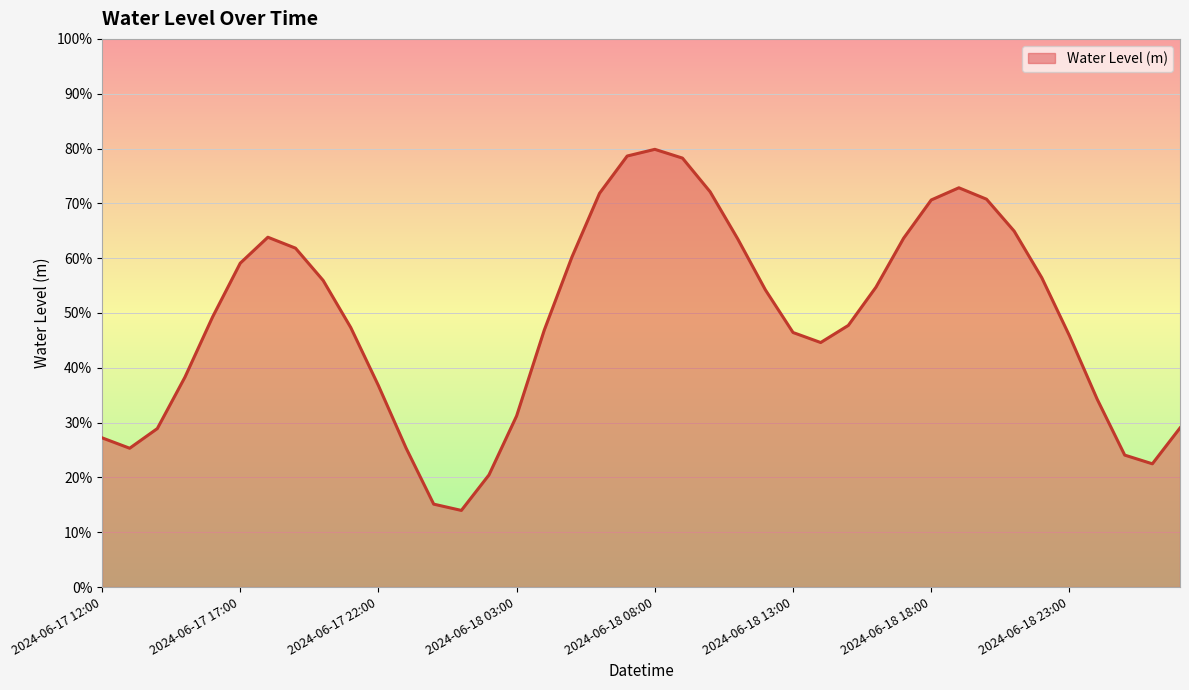

Does the chart have visible grid lines?

Yes